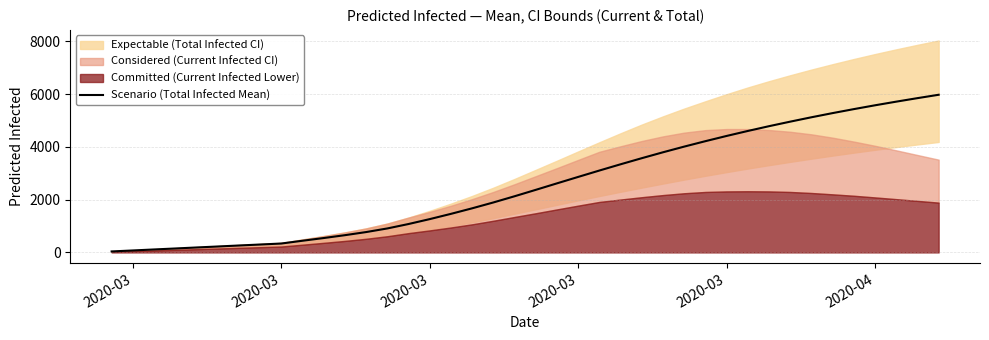

What is the difference between the maximum and minimum values?

5938